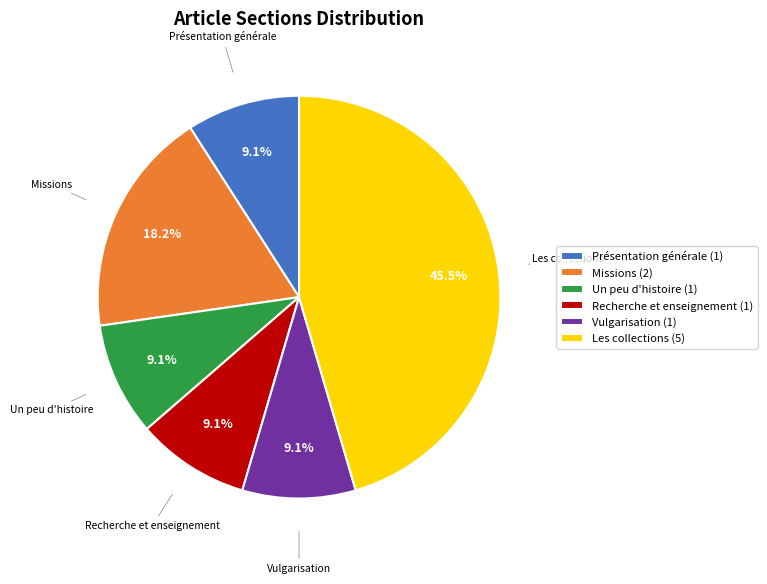

Does Un peu d'histoire account for over 50% of the chart?

No